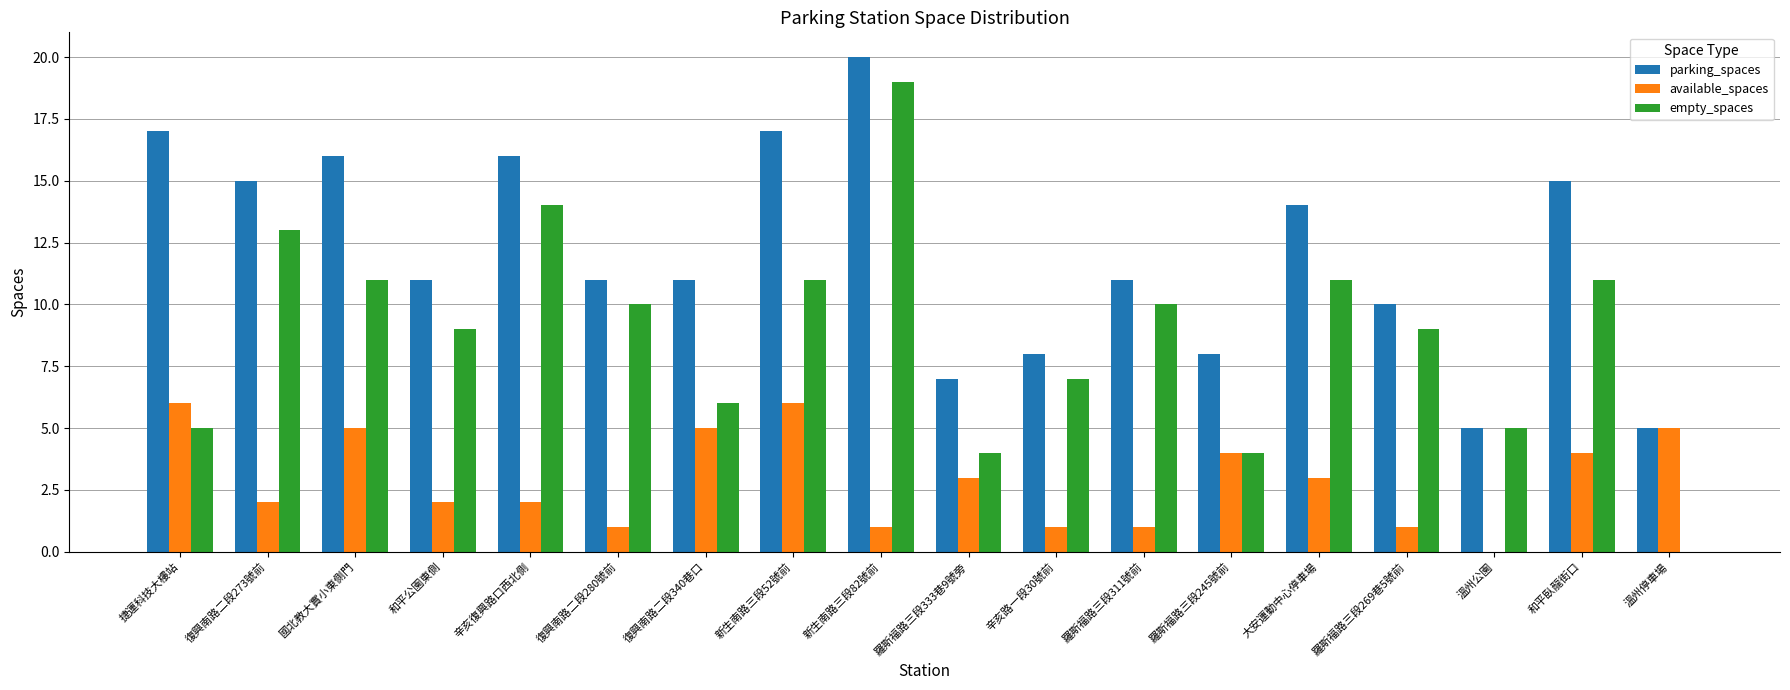

Count the available_spaces values in the range 1 to 5.

15